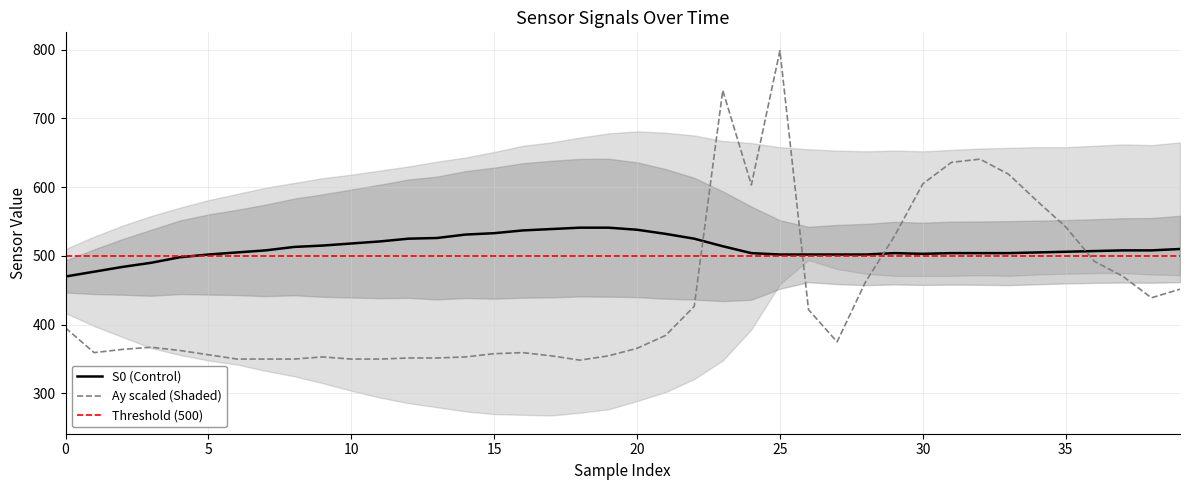

What is the minimum value for S0 (Control)?

470.0